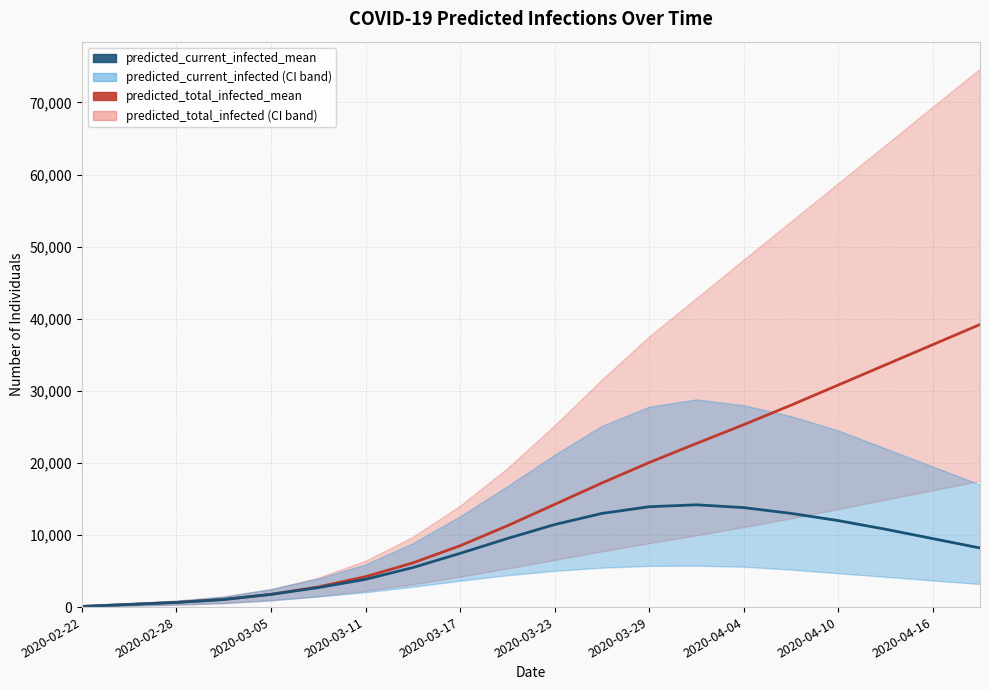

Between 2020-03-23 and 2020-03-29, which series saw the biggest shift?

predicted_total_infected_mean